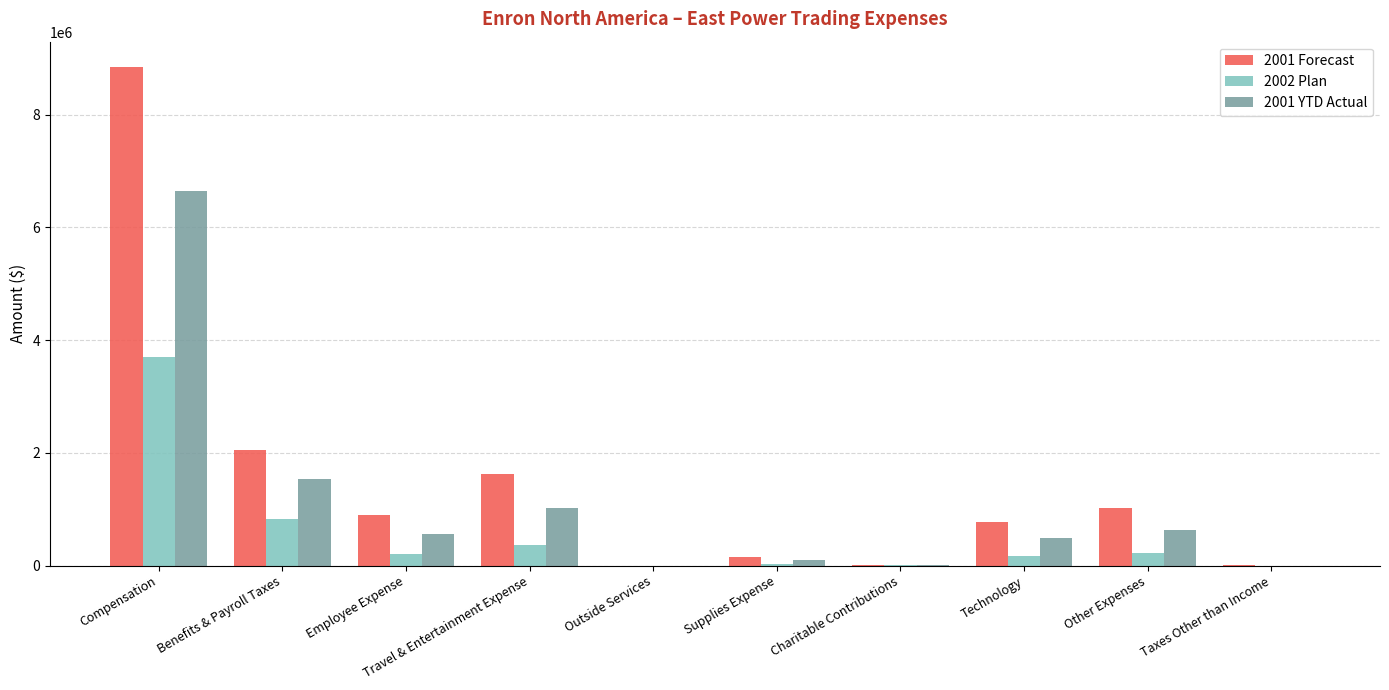

At which category is the sum across all series the highest?

Compensation